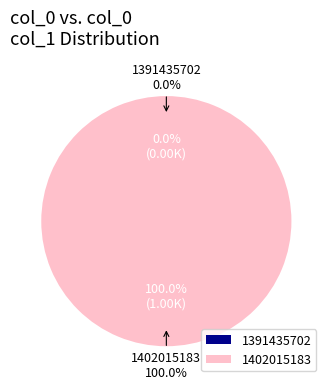

What is the smallest slice in the pie chart?

1391435702